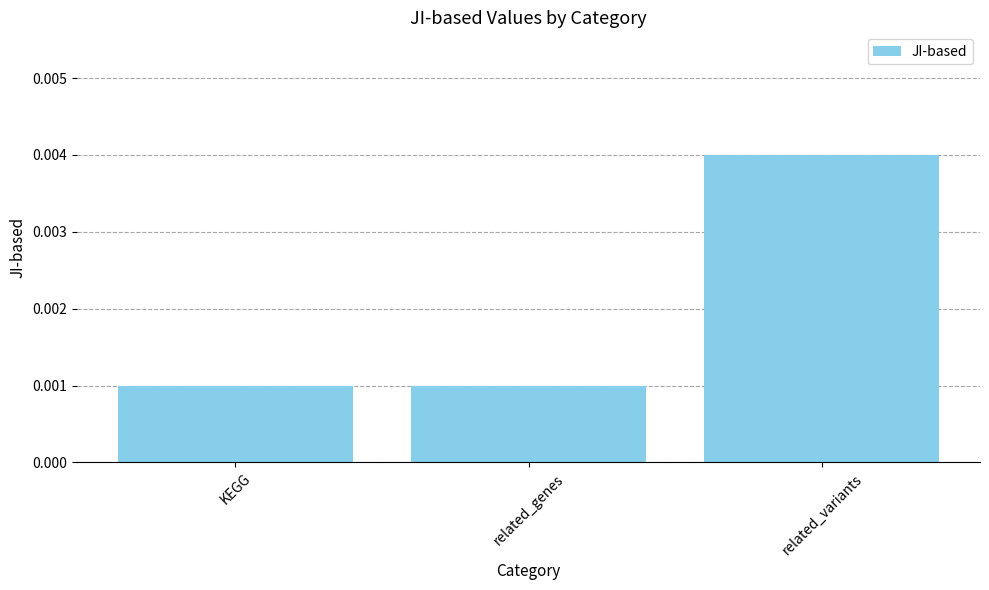

Which label corresponds to the largest value in the chart?

related_variants